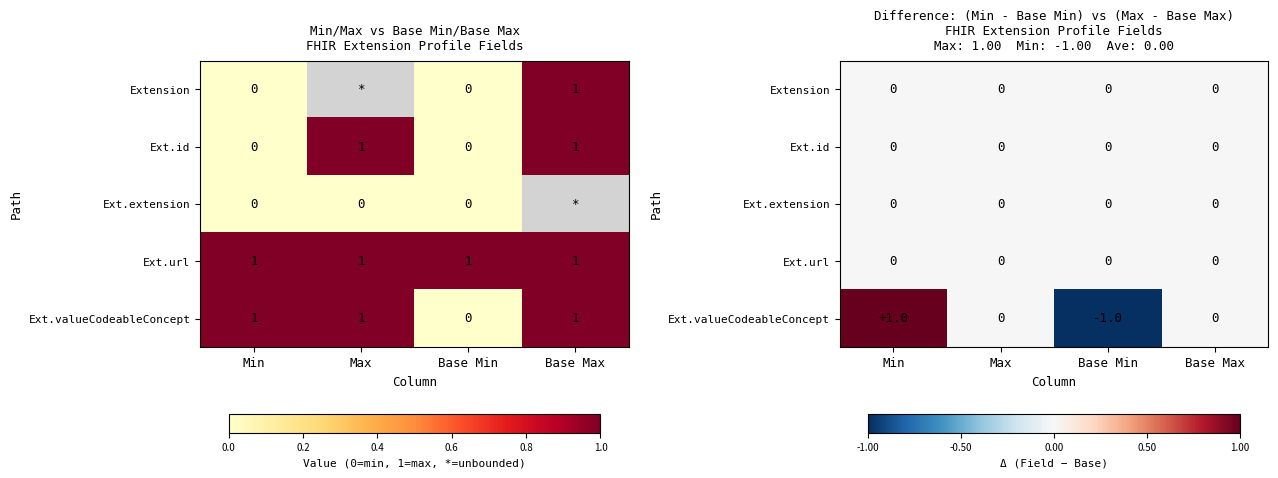

Read the Ext.valueCodeableConcept value at Base Min.

-1